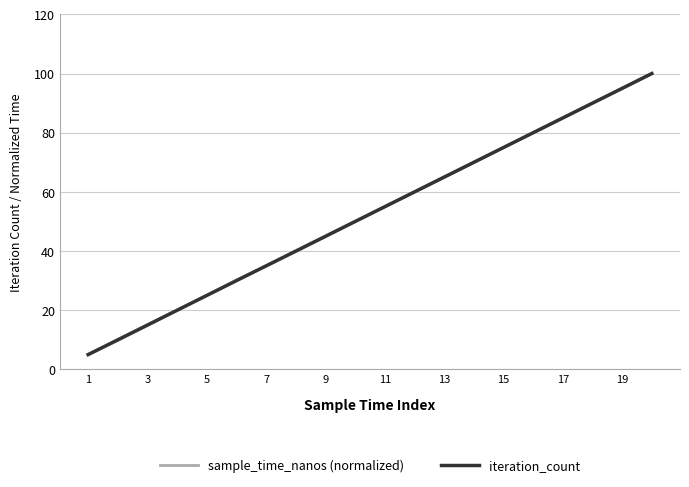

What is the minimum value for iteration_count?

5.0